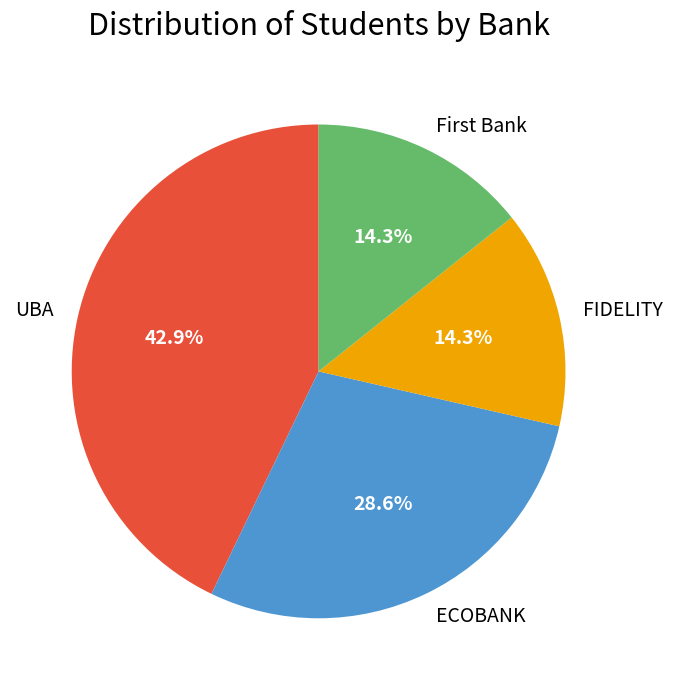

True or false: ECOBANK accounts for 29% of the total.

True